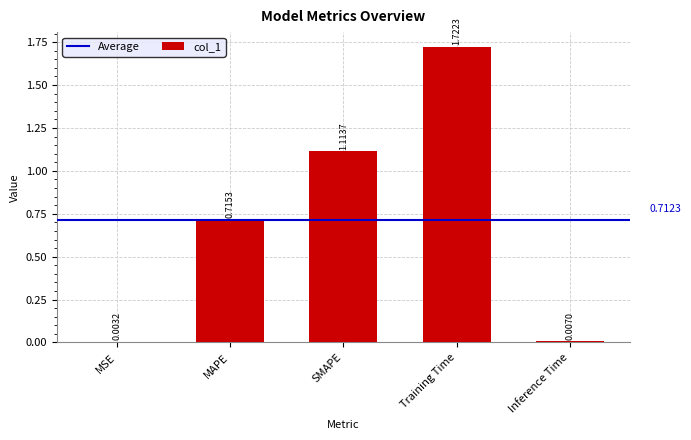

Are the bars horizontal?

No